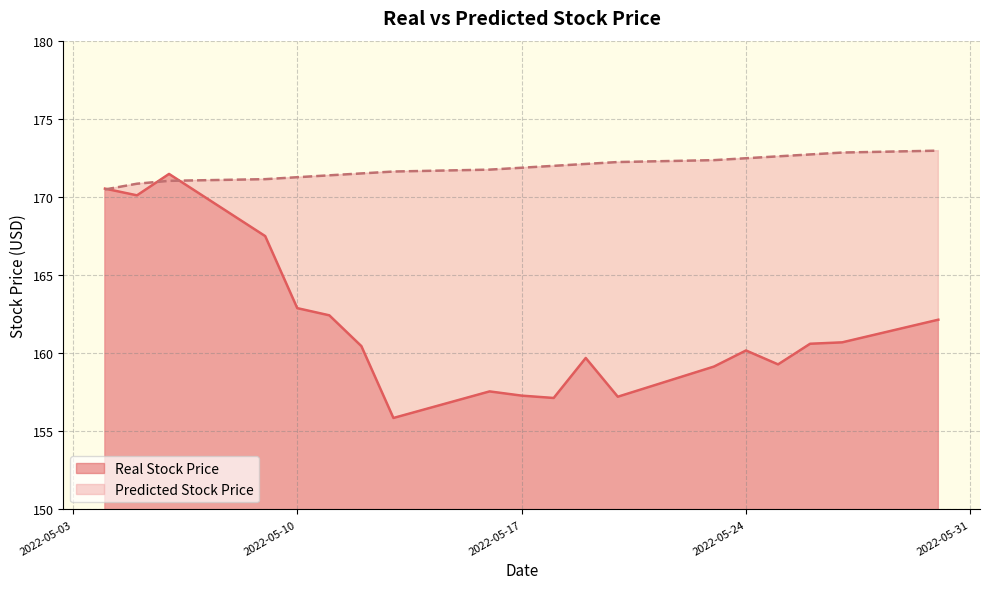

What is the sum of the Predicted Stock Price values at 2022-05-05 and 2022-05-17?

342.7